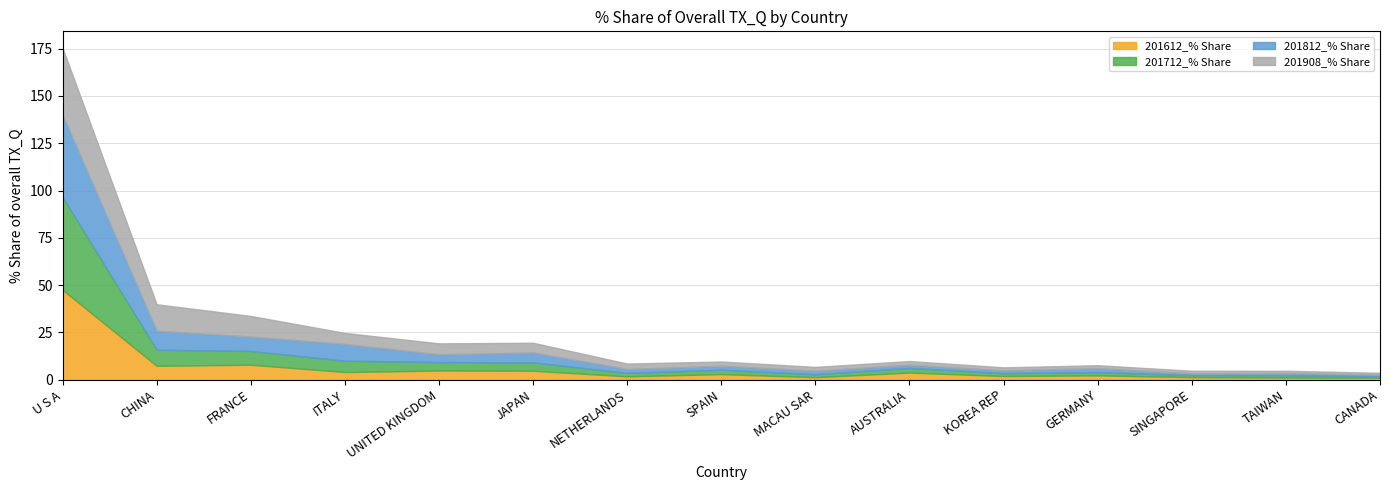

What is the difference between the highest and lowest values at UNITED KINGDOM?

1.7